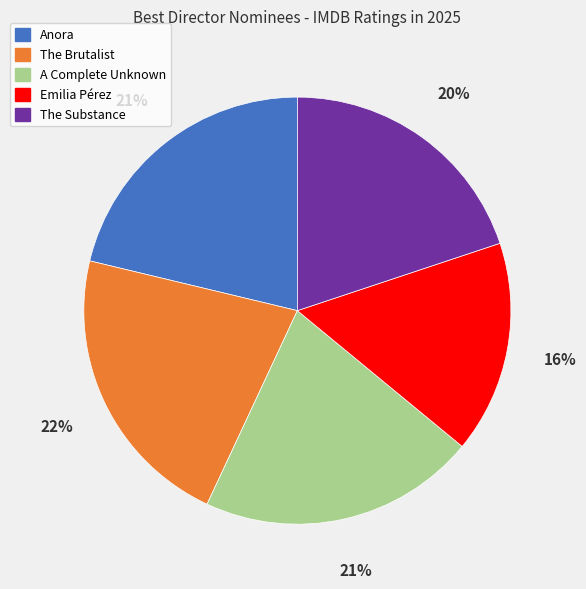

Does any single category account for the majority?

No